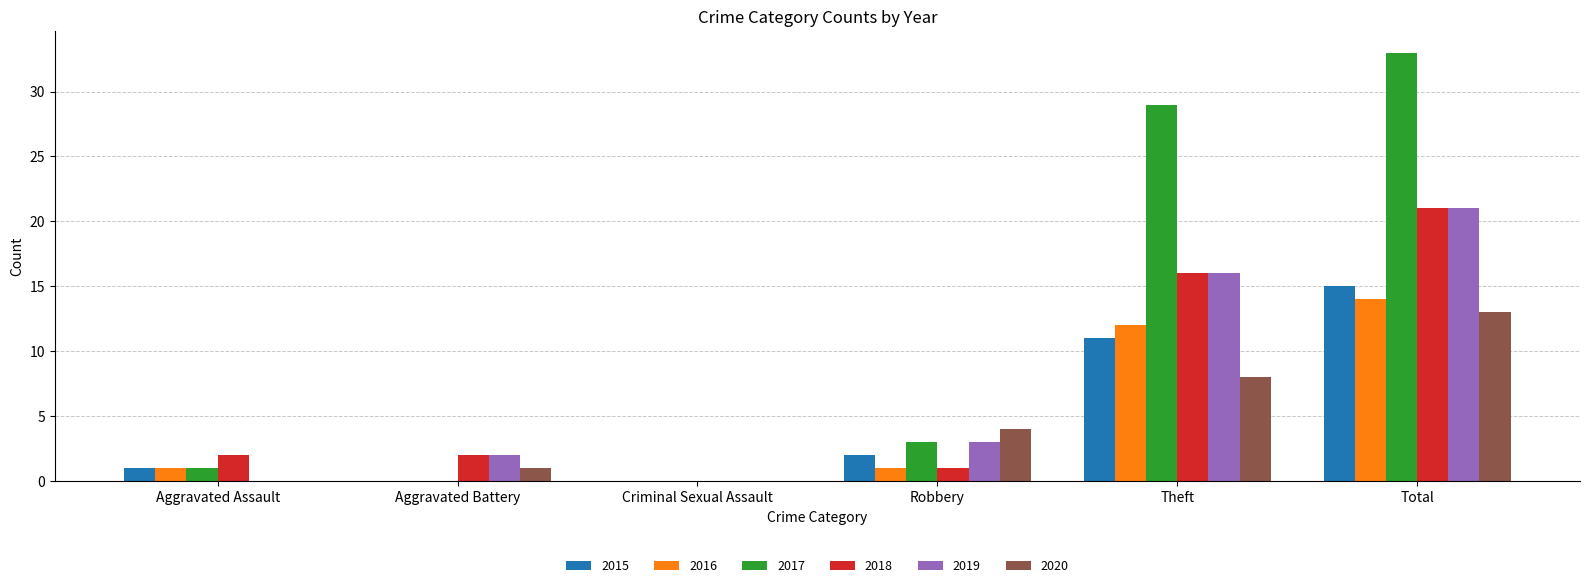

The 2019 series shows -11 at Aggravated Assault. True or false?

False